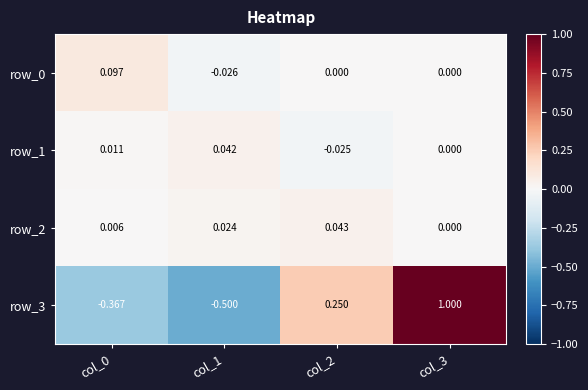

Is the value of row_2 at col_2 greater than the value of row_0 at col_2?

Yes